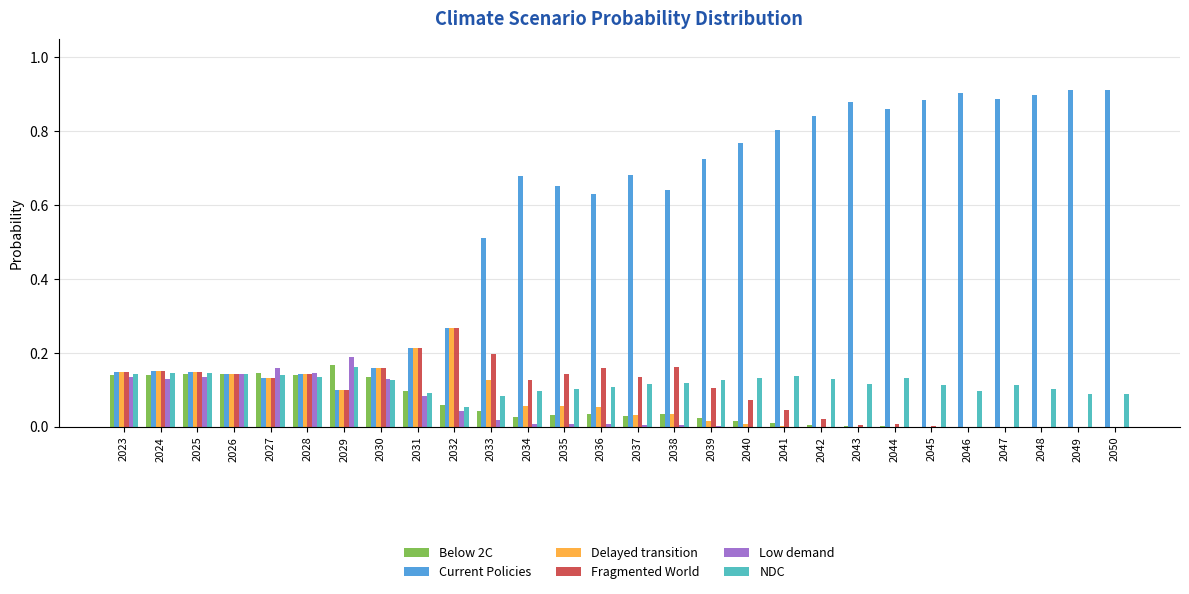

What is the sum of all Low demand values?

1.3